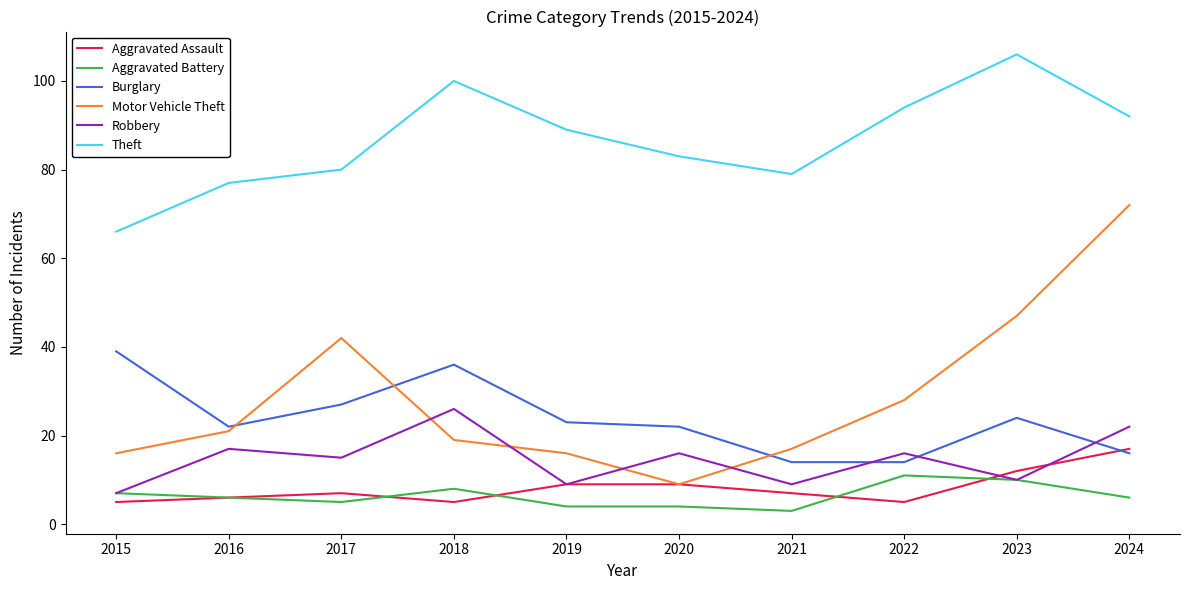

At which label is Aggravated Battery closest to 7?

2015